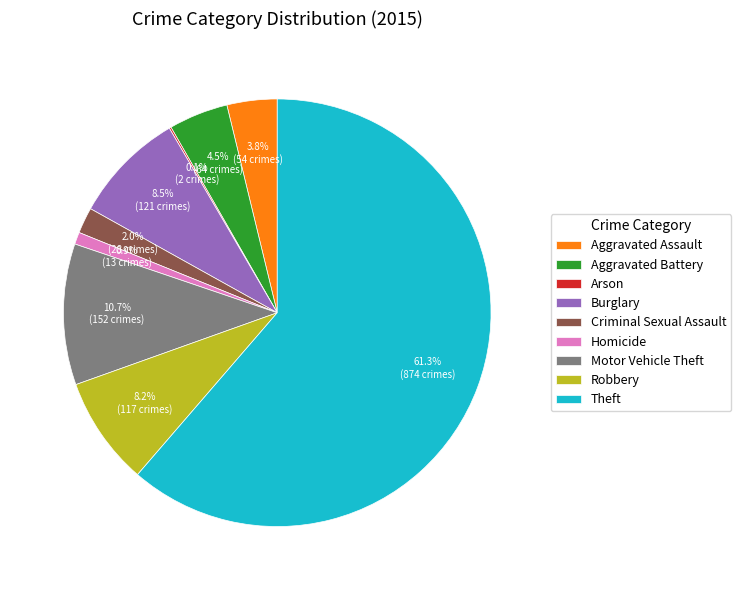

Which category accounts for the majority?

Theft